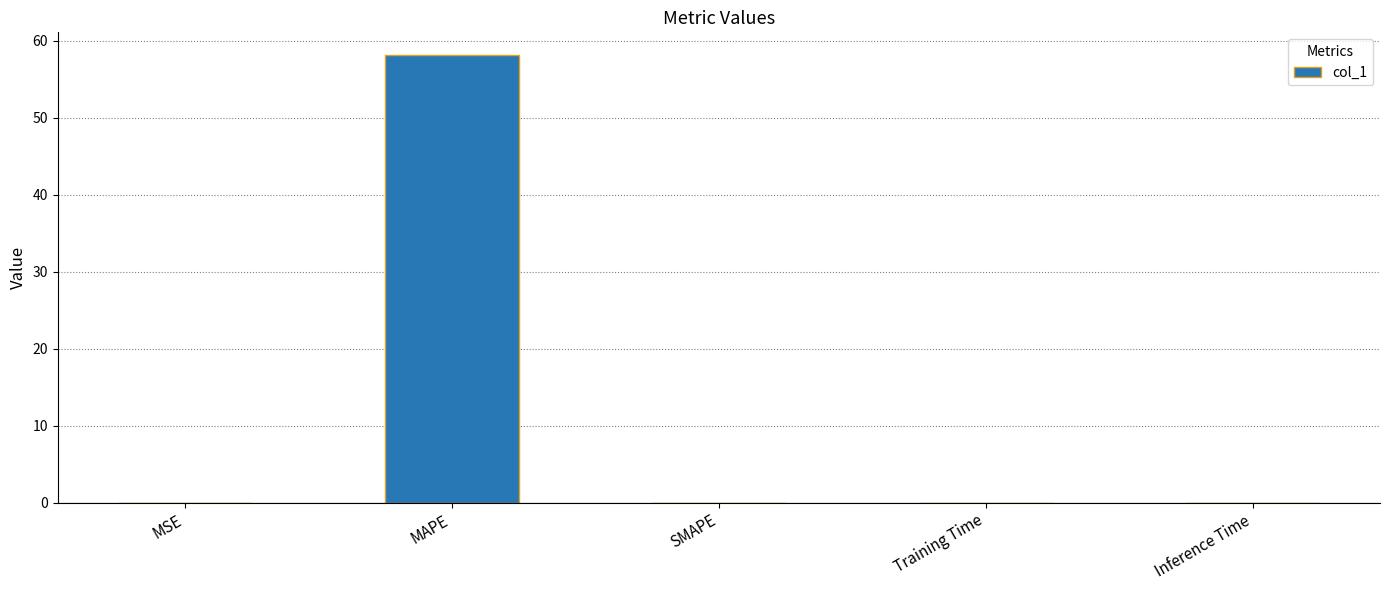

What is the change in value from MAPE to Inference Time?

-58.2